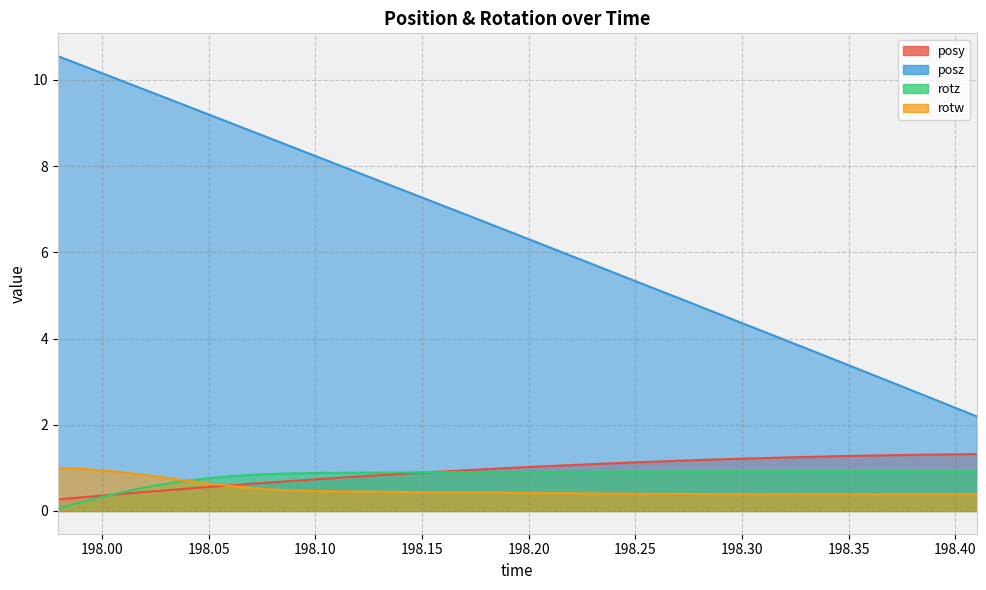

True or false: rotw and posz cross at least once.

False